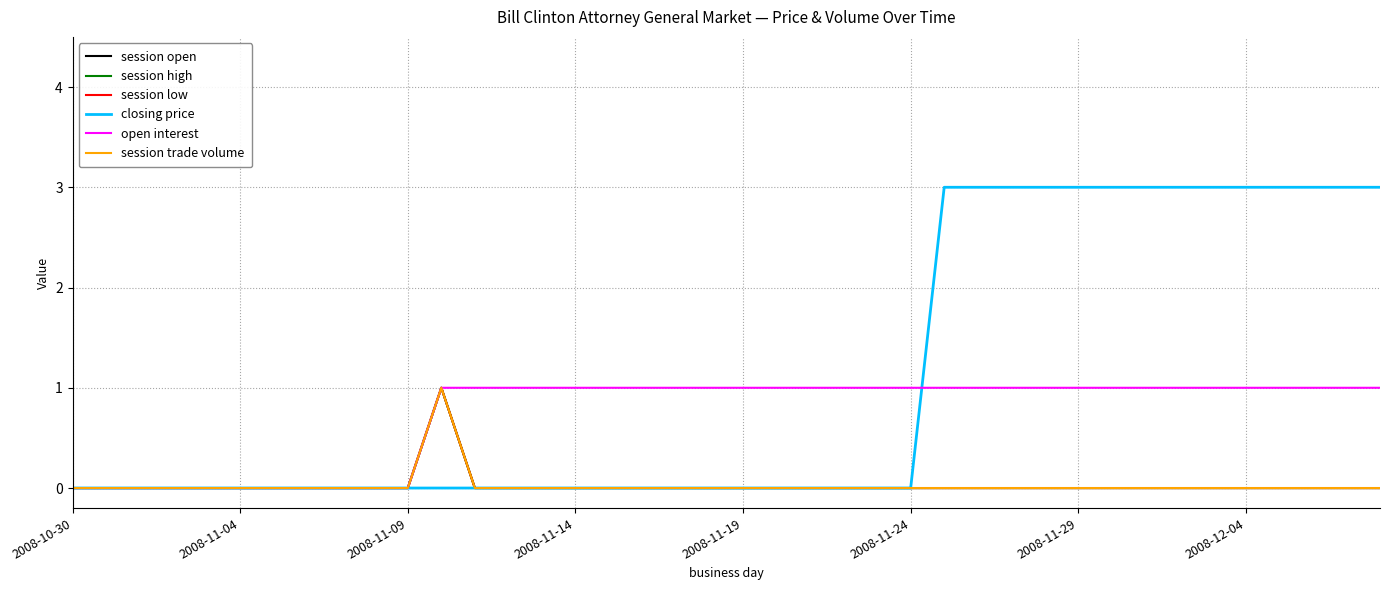

At how many categories does at least one series exceed 0?

29